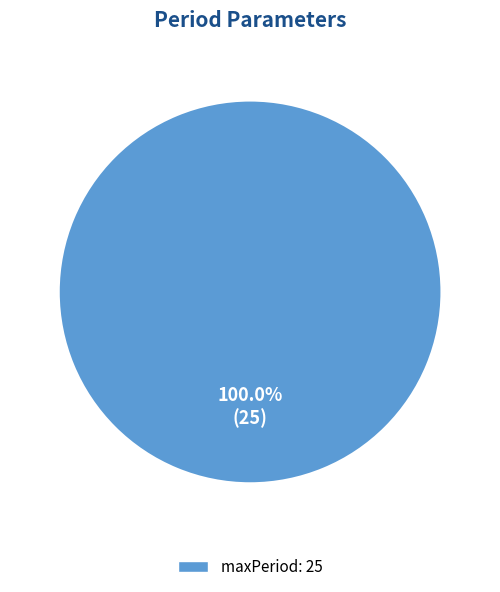

Is there any slice that represents more than half of the pie?

Yes